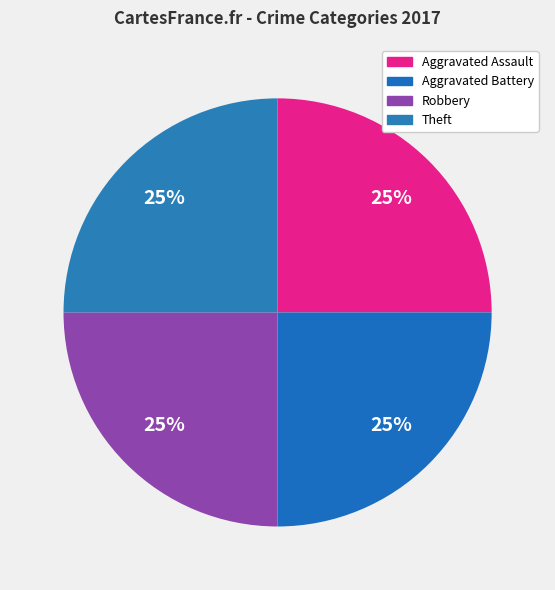

How many slices are in this pie chart?

4